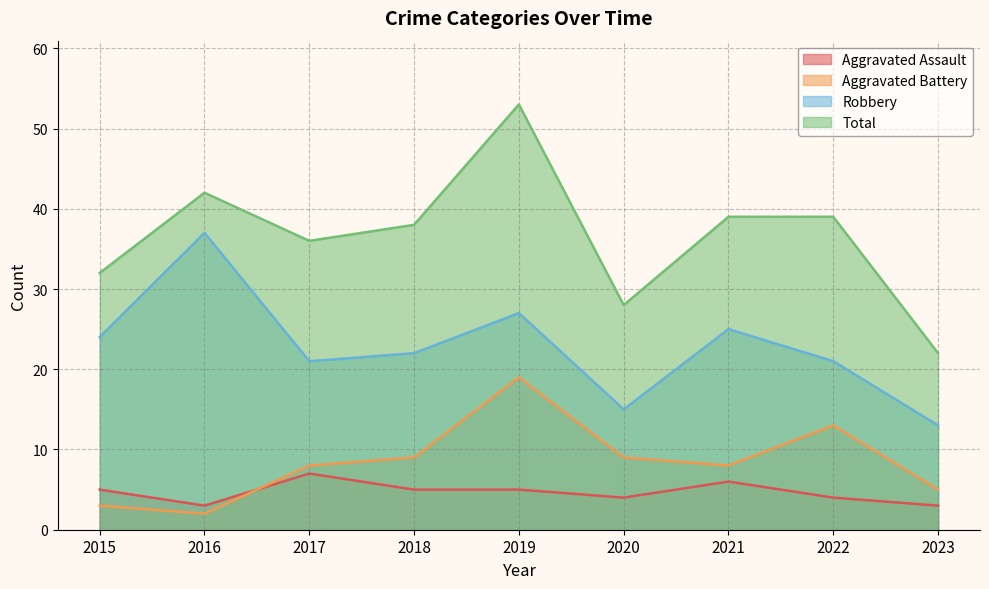

What is the approximate value of Robbery at 2020, to the nearest 5?

15